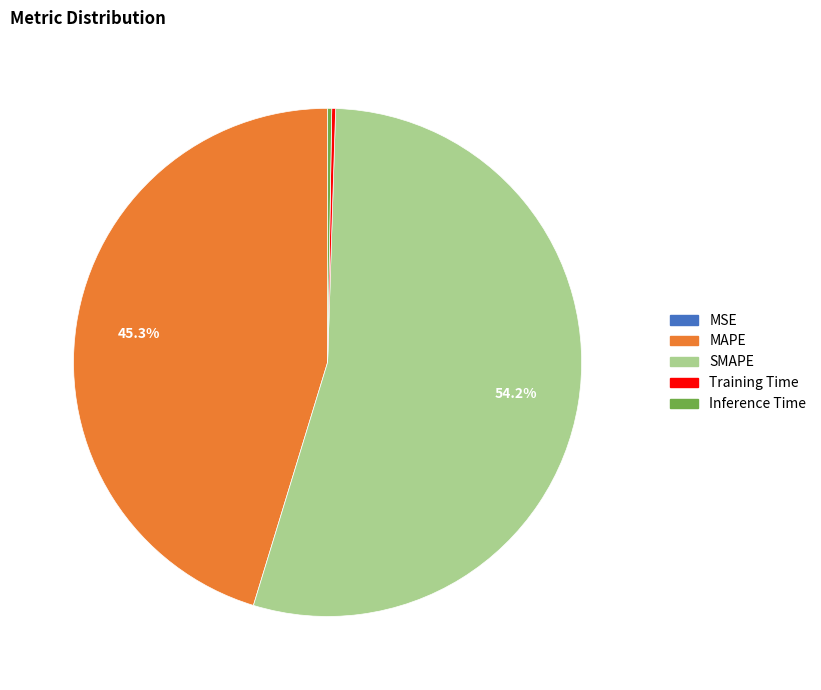

Is MAPE the majority of the pie?

No